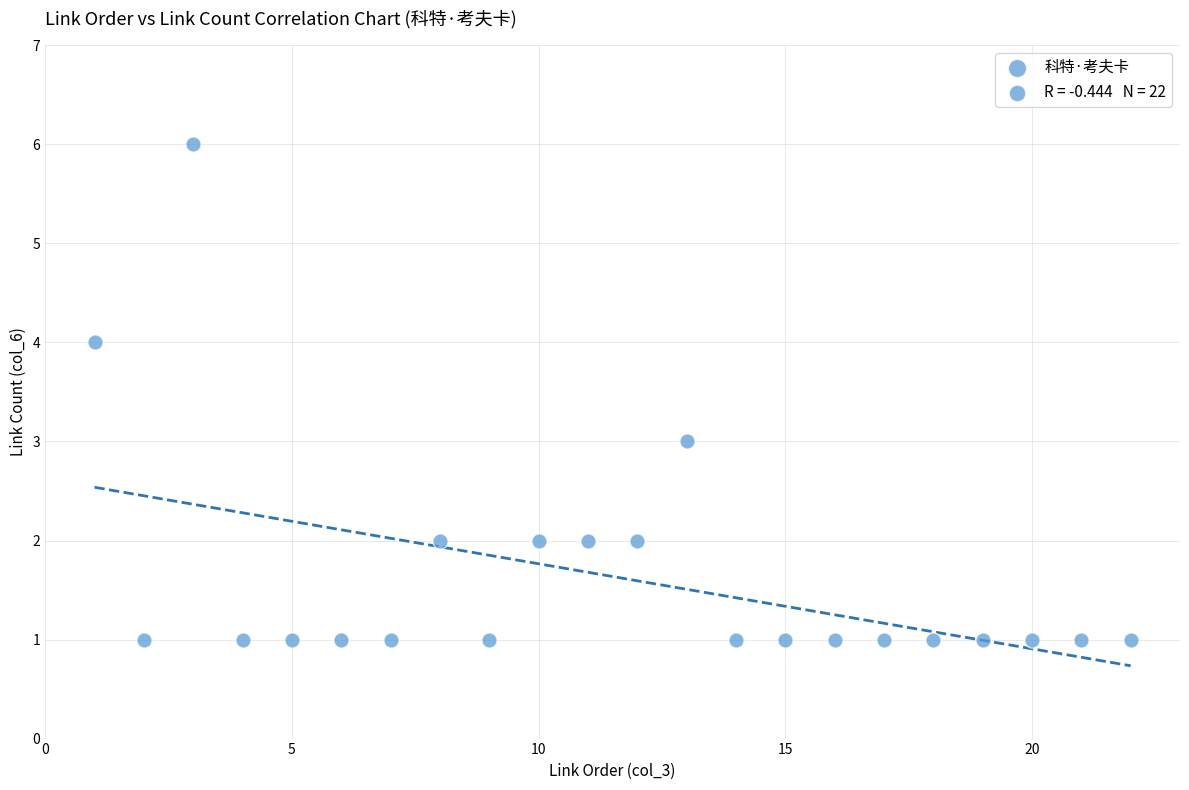

What is the range of Y values (max minus min)?

5